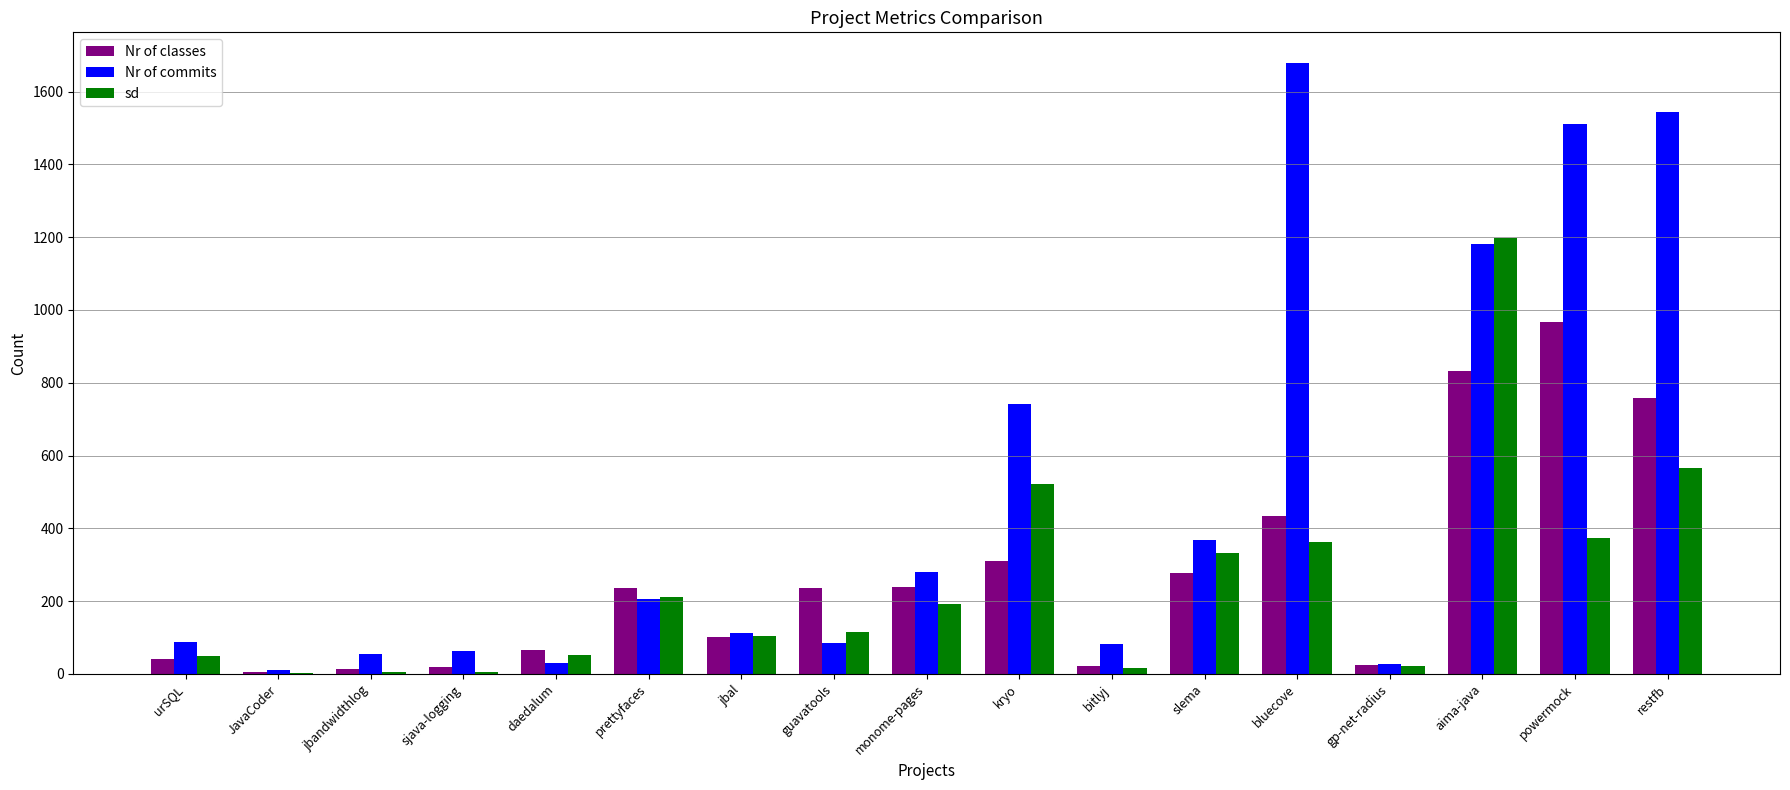

Where is Nr of classes nearest to the value 485?

bluecove